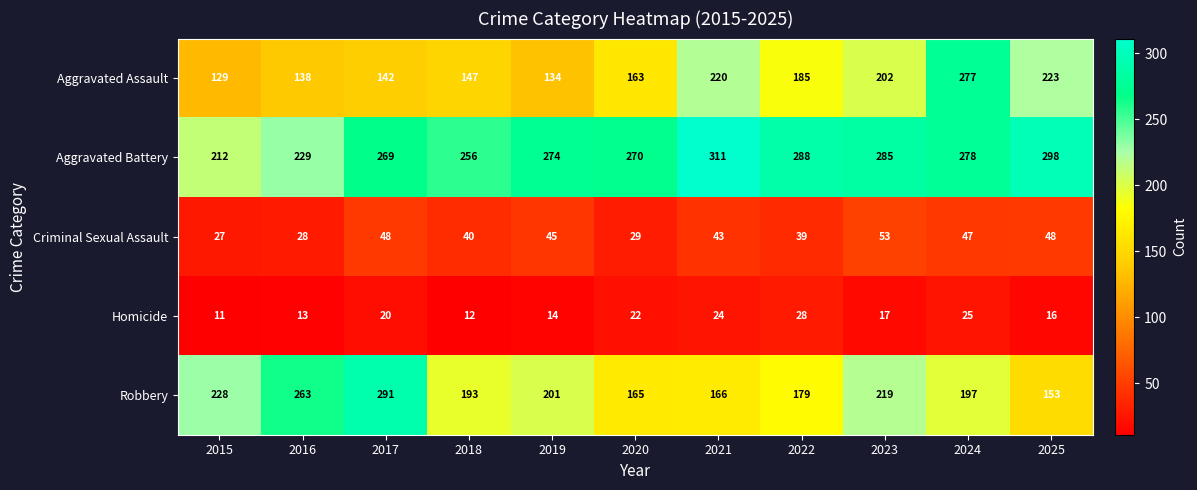

What is the spread (max minus min) of values at 2019?

260